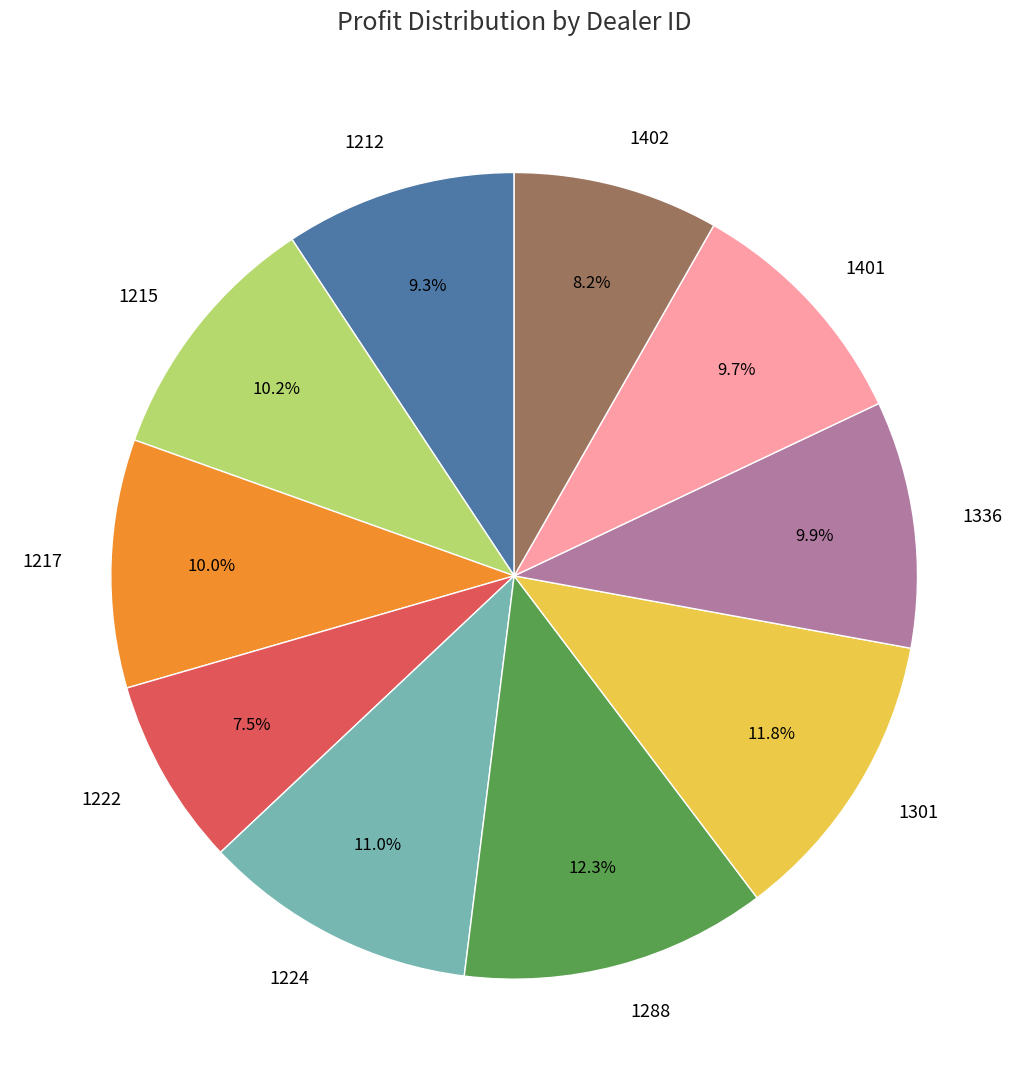

Combined, what portion of the pie is 1288 and 1402?

20.5%